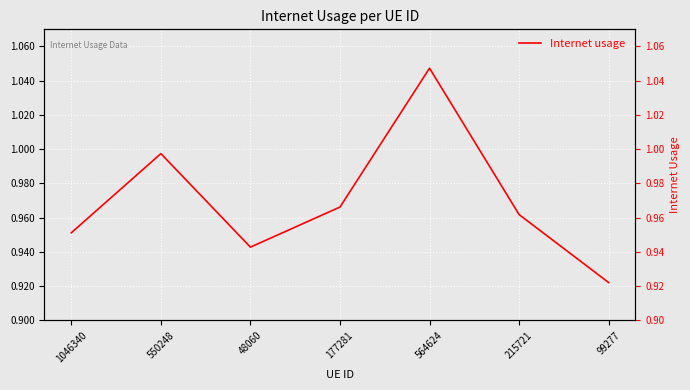

Where is the first local minimum?

48060